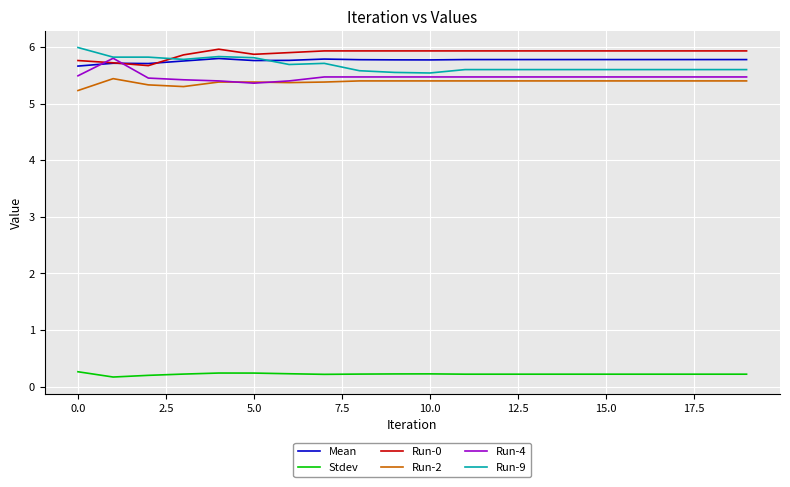

What is the greatest value displayed?

6.0